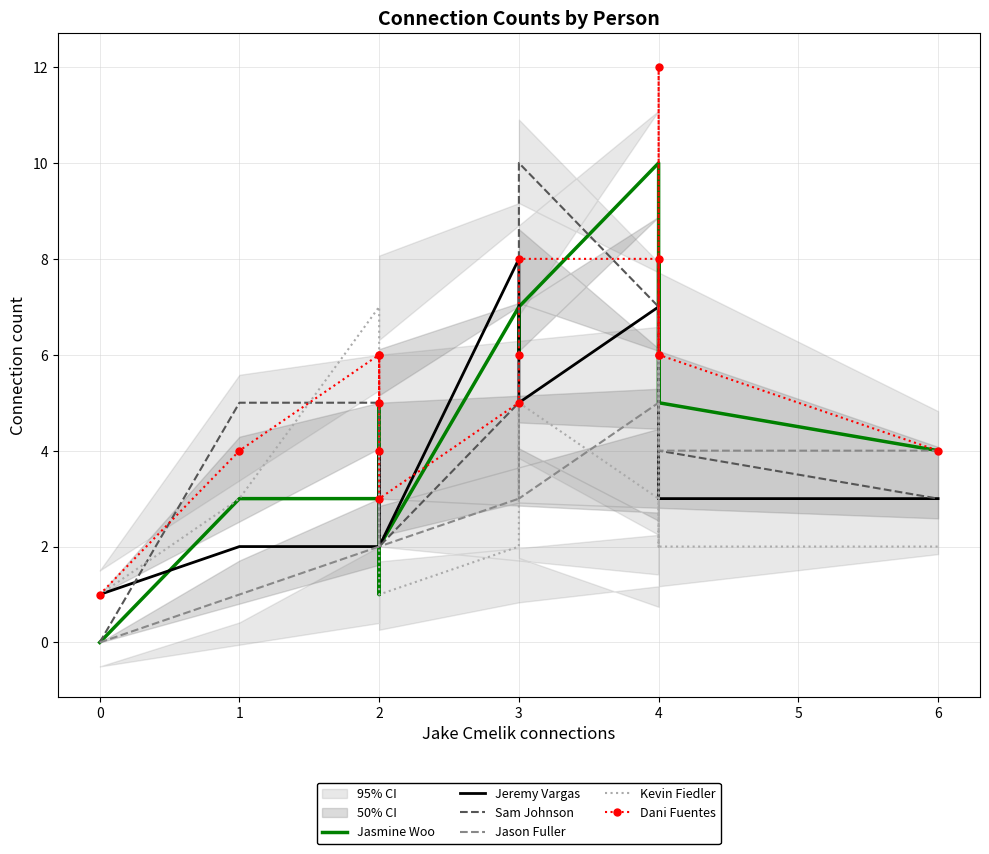

Count the number of data series in this chart.

6